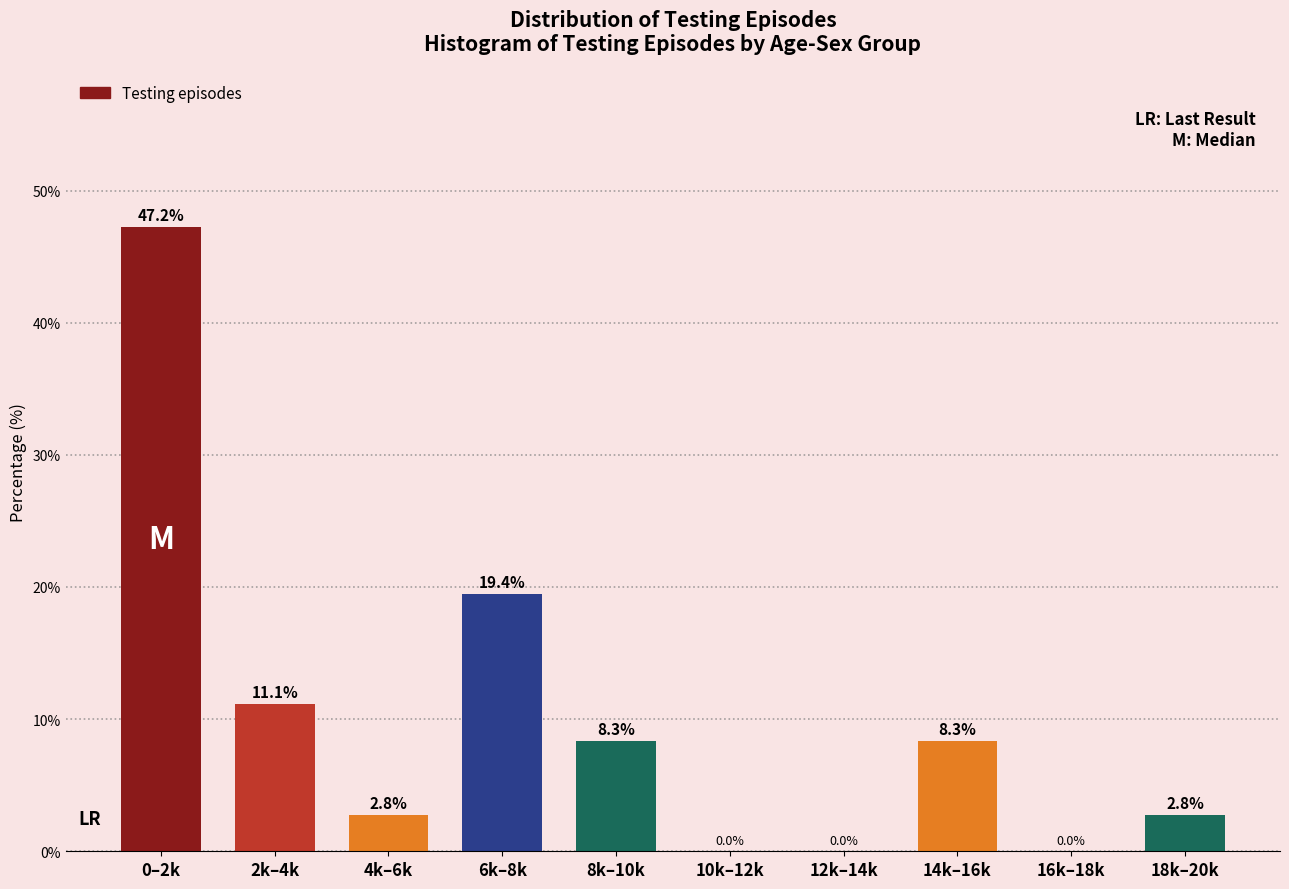

Reading left to right, extract all data points from this chart.

0–2k=47.2	2k–4k=11.1	4k–6k=2.8	6k–8k=19.4	8k–10k=8.3	10k–12k=0.0	12k–14k=0.0	14k–16k=8.3	16k–18k=0.0	18k–20k=2.8